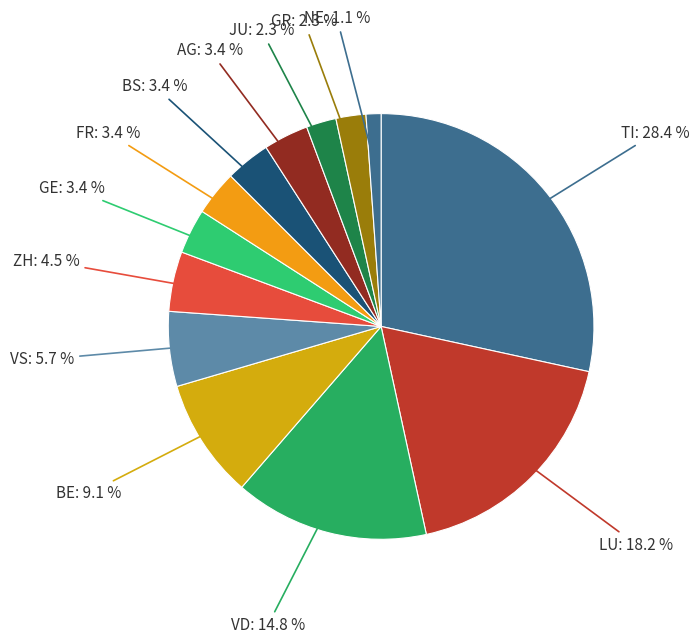

How many segments does this pie chart have?

13